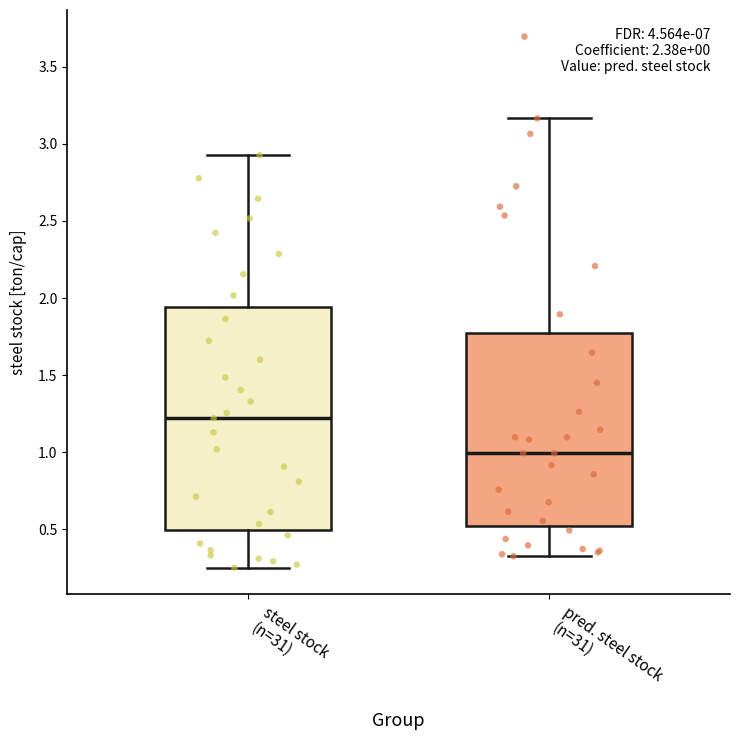

Which box has the highest median line?

steel stock (n=31)